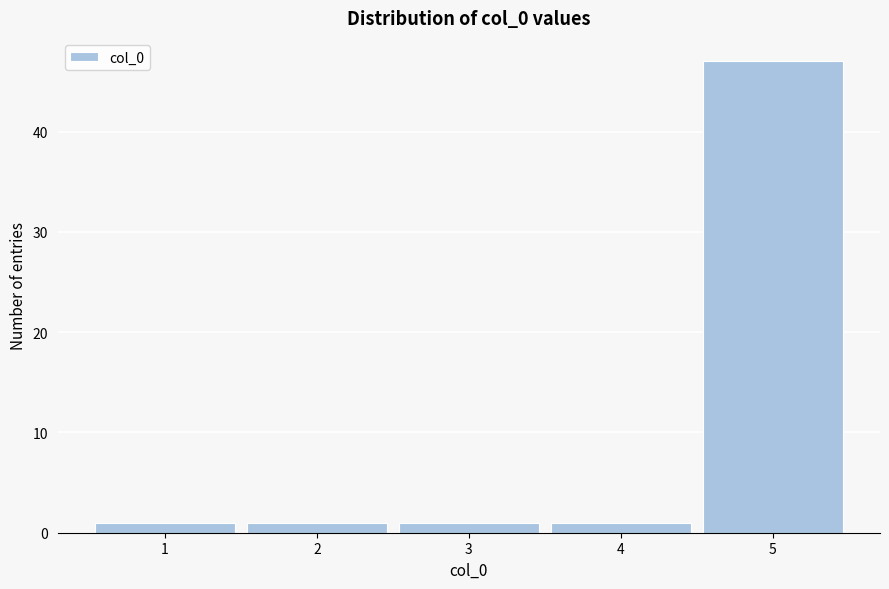

Reading left to right, list every bar in this chart as the range it spans on the x-axis followed by its height. The values are not printed on the chart, so give them approximately, as read against the axis.

0.5 to 1.5: 1
1.5 to 2.5: 1
2.5 to 3.5: 1
3.5 to 4.5: 1
4.5 to 5.5: 47